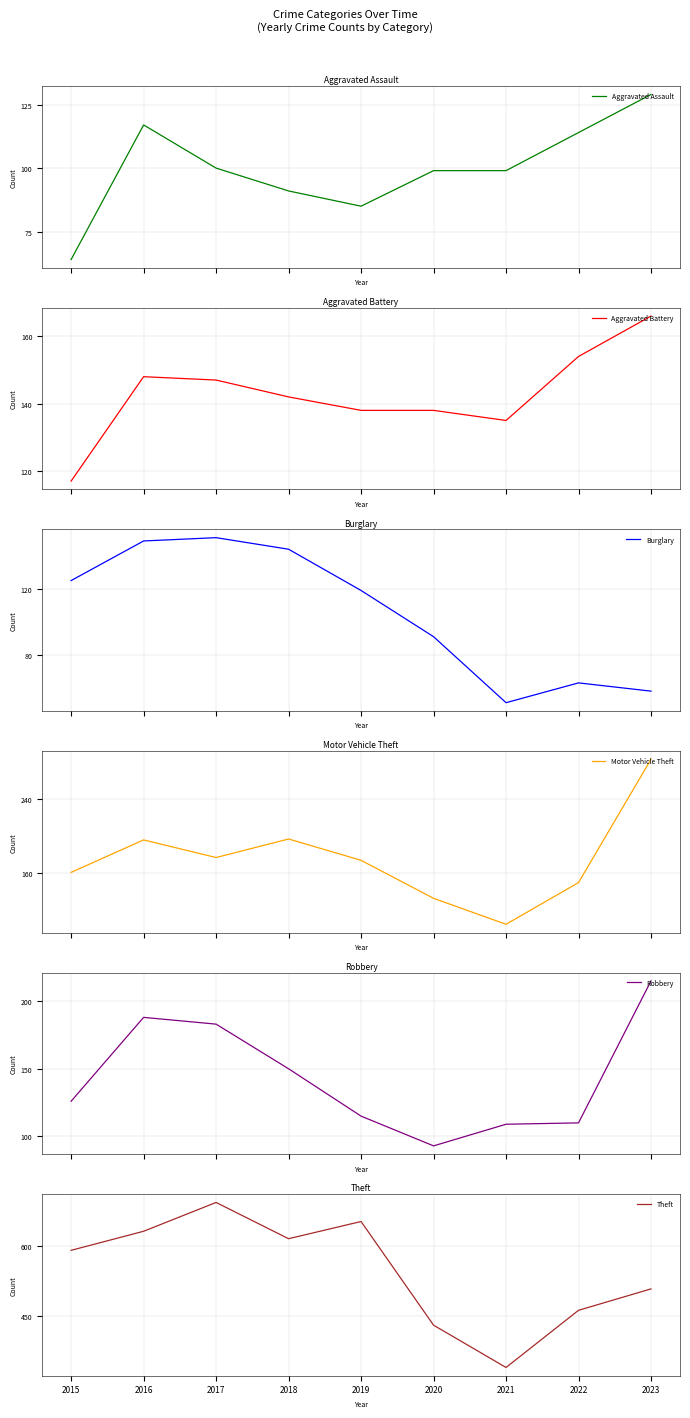

Where is the first local maximum for Aggravated Assault?

2016